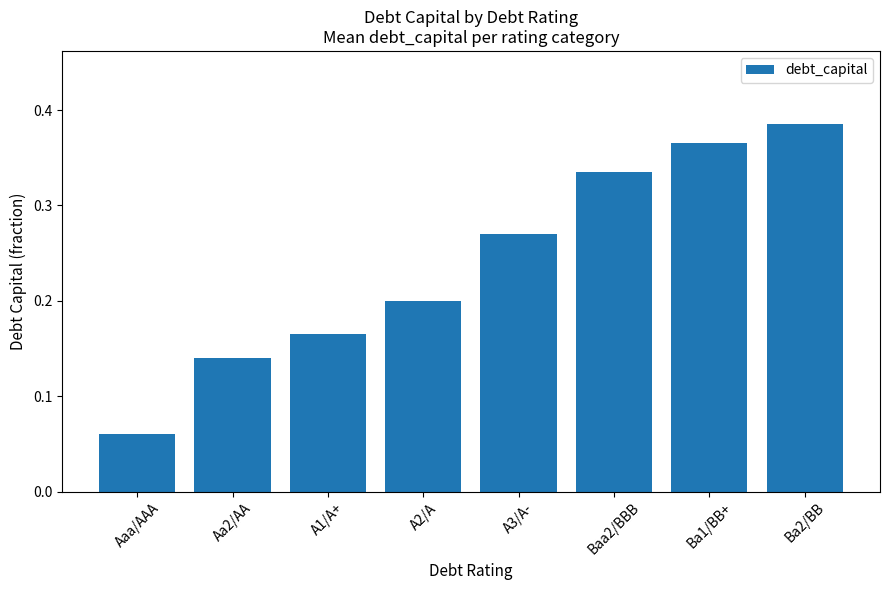

What is the label of the 5th bar from the right?

A2/A